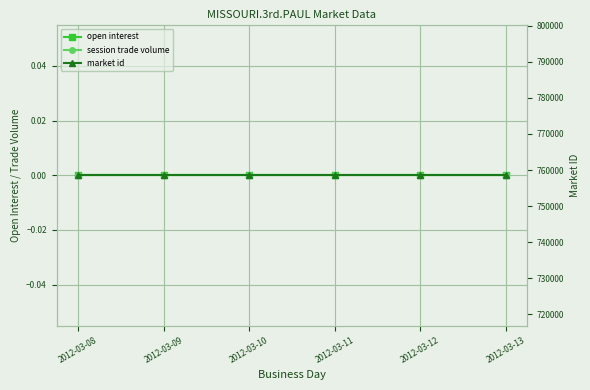

At how many categories does at least one series exceed 141850?

6